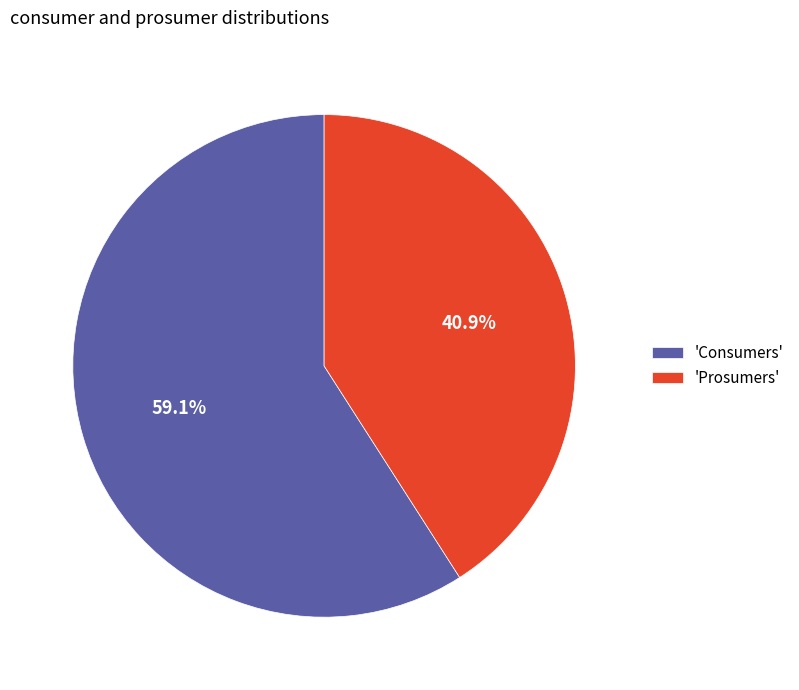

Does 'Consumers' account for over 50% of the chart?

Yes